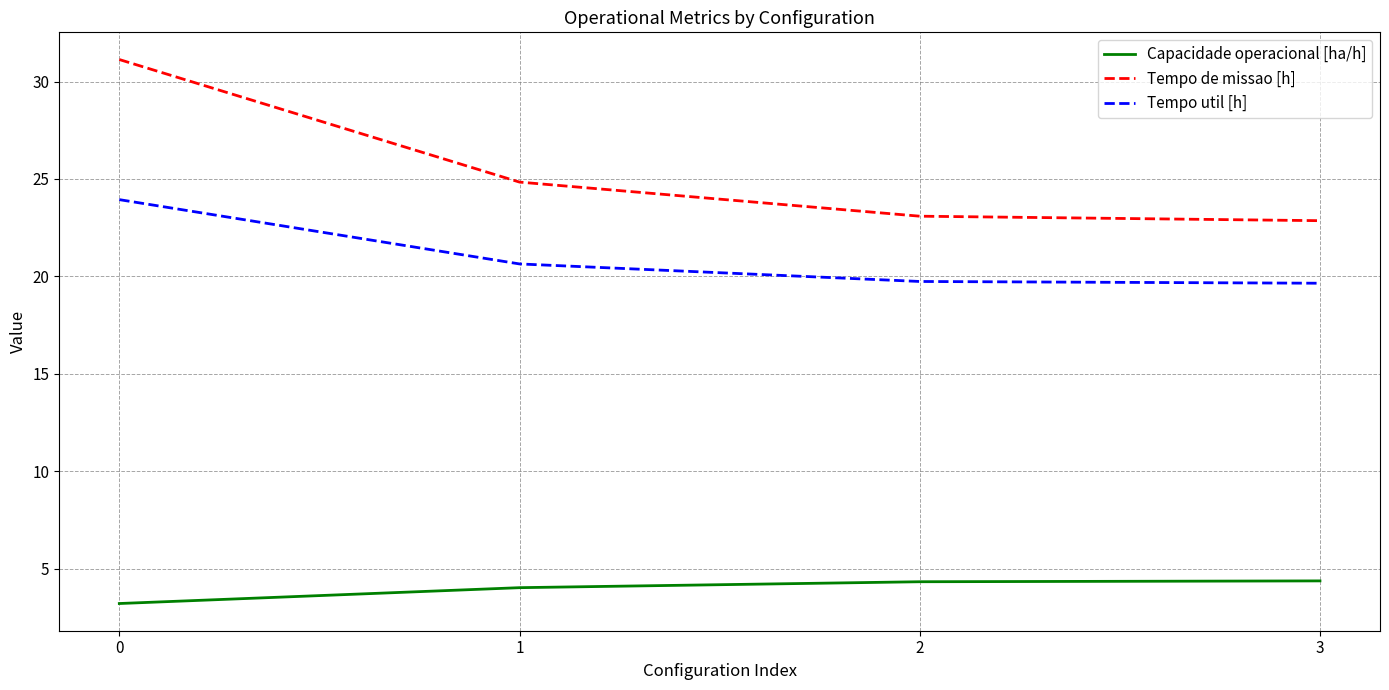

Between 0 and 2, which series saw the biggest shift?

Tempo de missao [h]